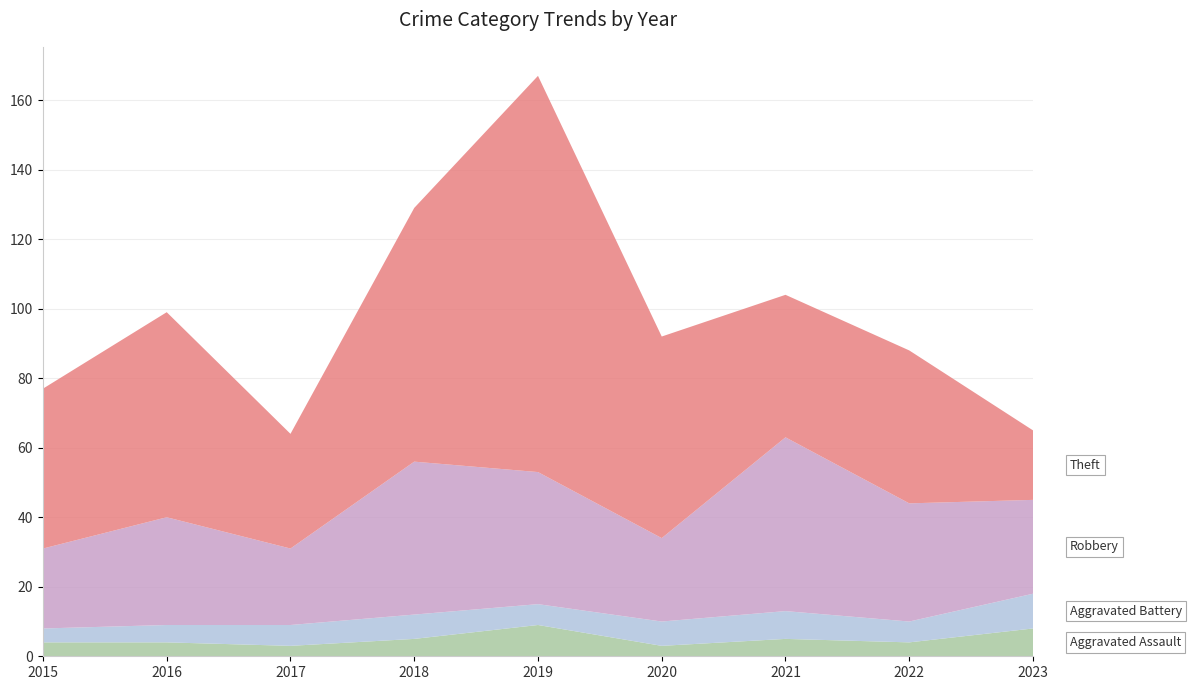

Reading left to right, what are all the values shown in this chart?

Aggravated Assault: 2015=4	2016=4	2017=3	2018=5	2019=9	2020=3	2021=5	2022=4	2023=8
Aggravated Battery: 2015=4	2016=5	2017=6	2018=7	2019=6	2020=7	2021=8	2022=6	2023=10
Robbery: 2015=23	2016=31	2017=22	2018=44	2019=38	2020=24	2021=50	2022=34	2023=27
Theft: 2015=46	2016=59	2017=33	2018=73	2019=114	2020=58	2021=41	2022=44	2023=20